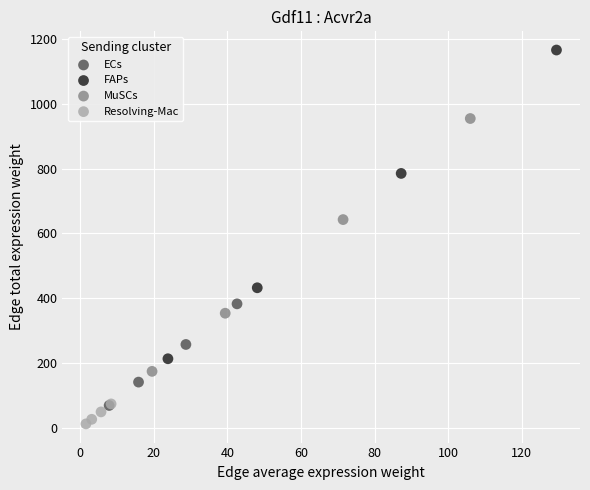

Which series reaches the maximum Y coordinate?

FAPs